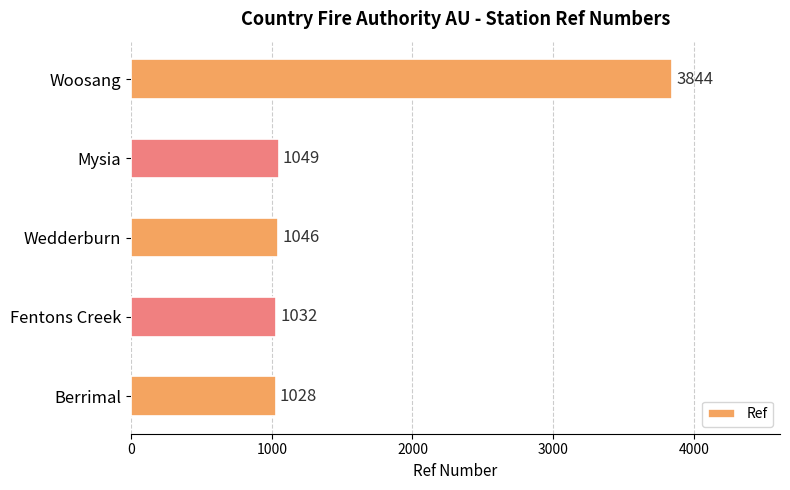

Between Mysia and Wedderburn, which is larger?

Mysia